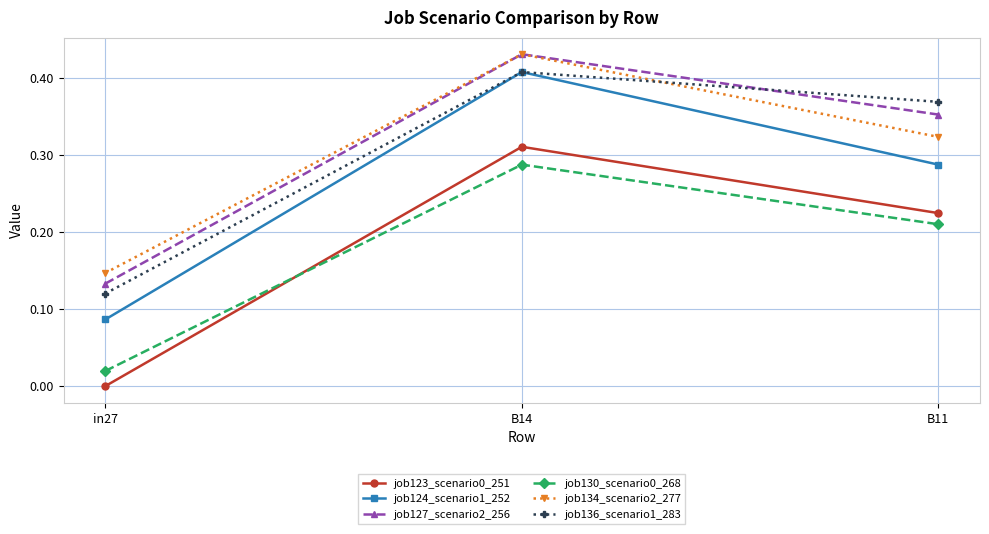

At which label is job127_scenario2_256 closest to 0?

in27